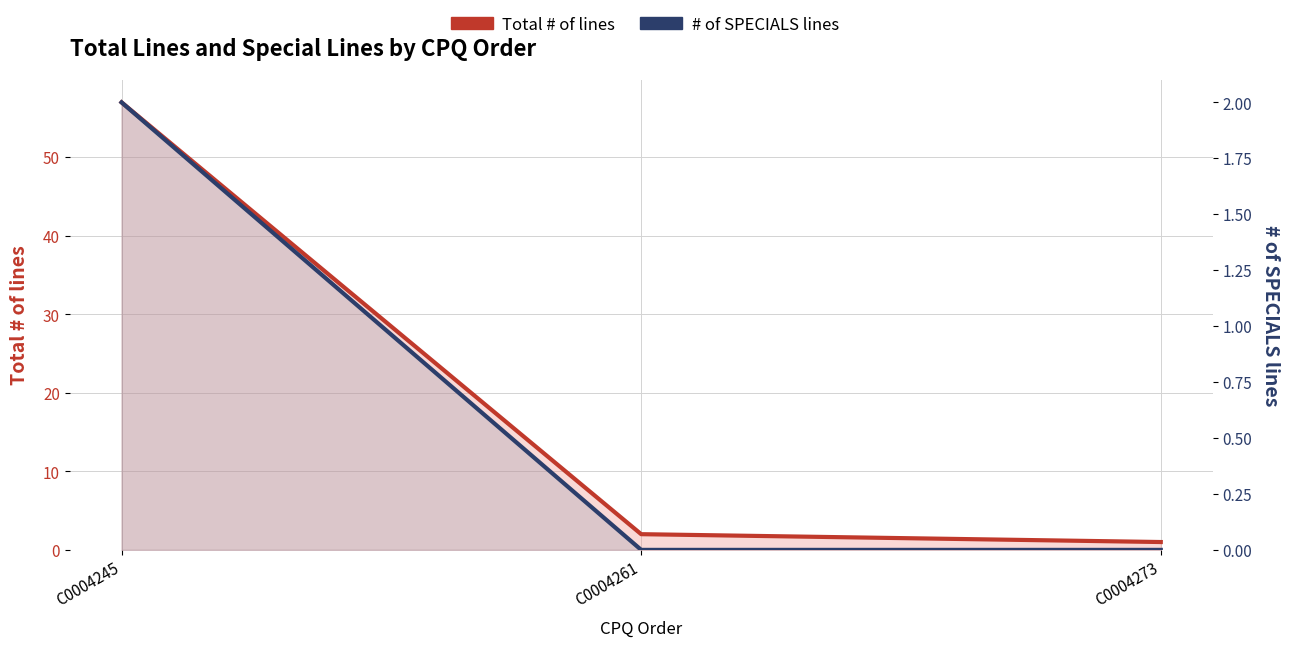

Reading left to right, transcribe all the data shown in this chart.

Total # of lines: 57	2	1
# of SPECIALS lines: 2	0	0